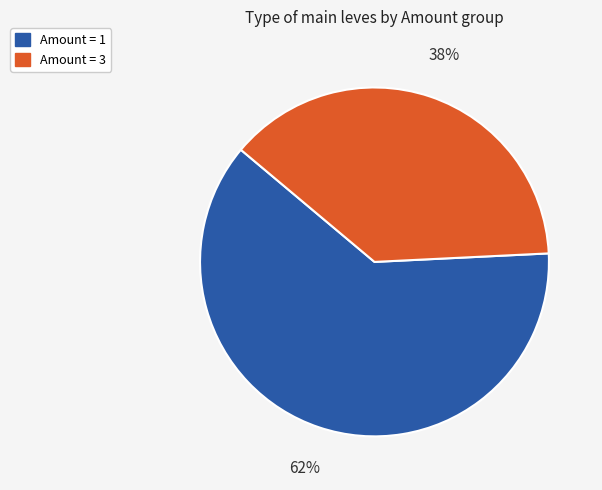

Between Amount = 1 and Amount = 3, which is larger?

Amount = 1